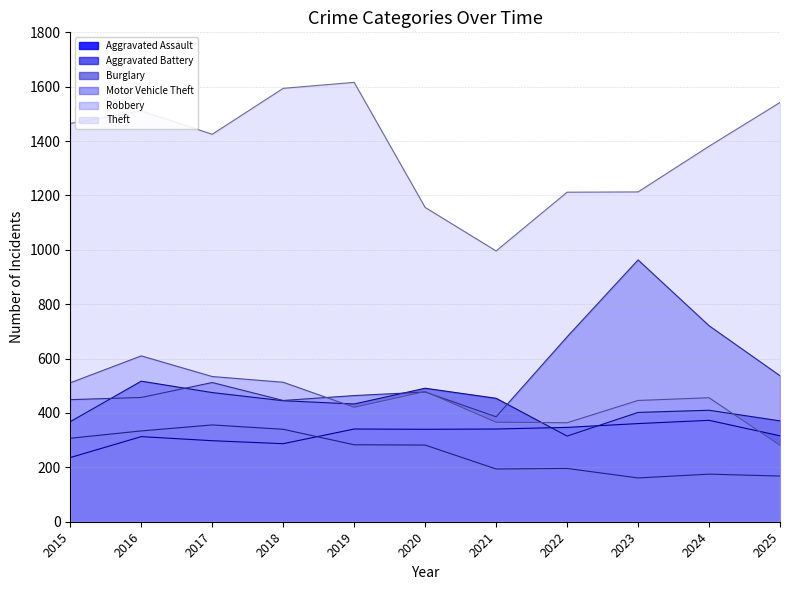

How many series are shown in this chart?

6